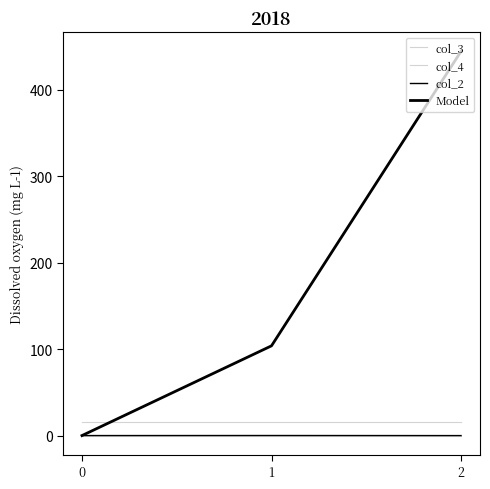

Does the chart display data point markers on the line(s)?

No